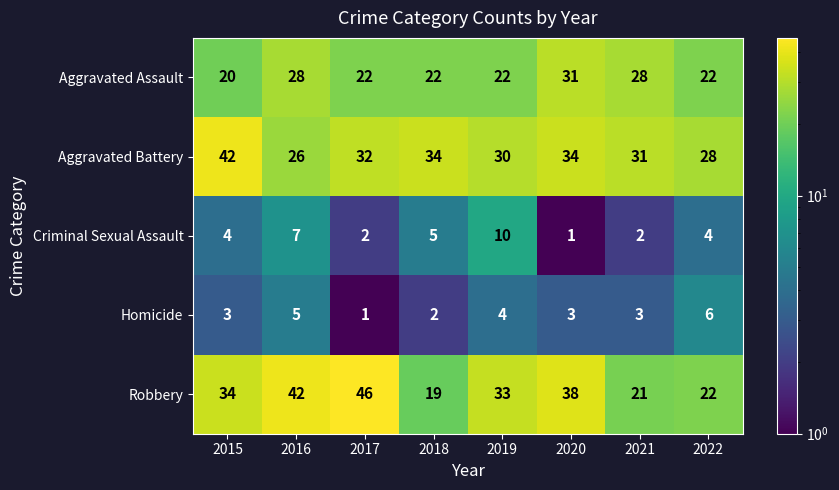

How many series are shown in this chart?

5